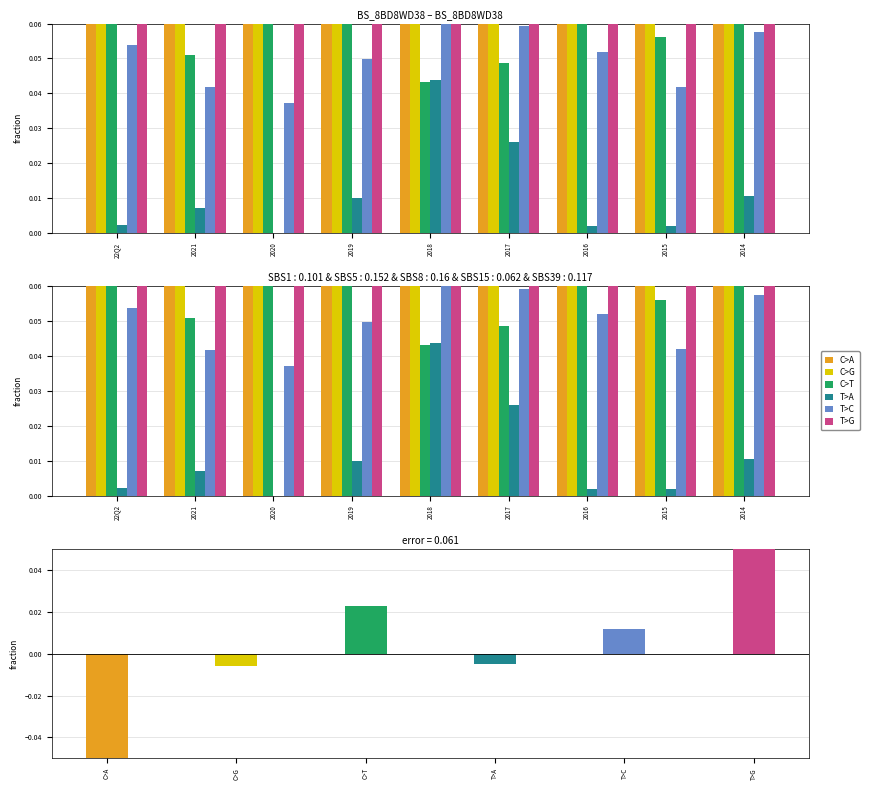

What position from the right is 2018?

5